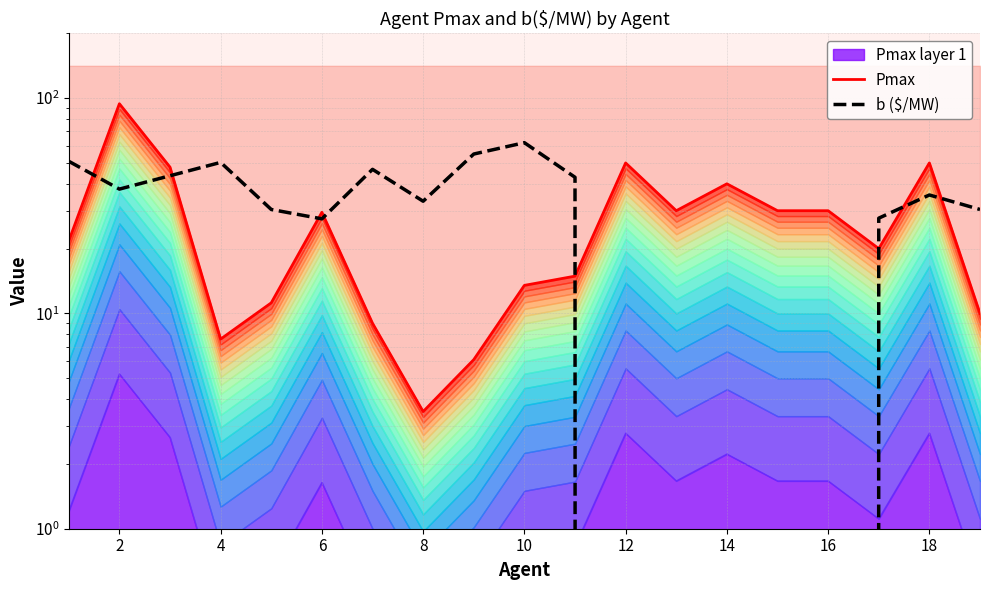

How many interior local valleys does the b ($/MW) series have?

3